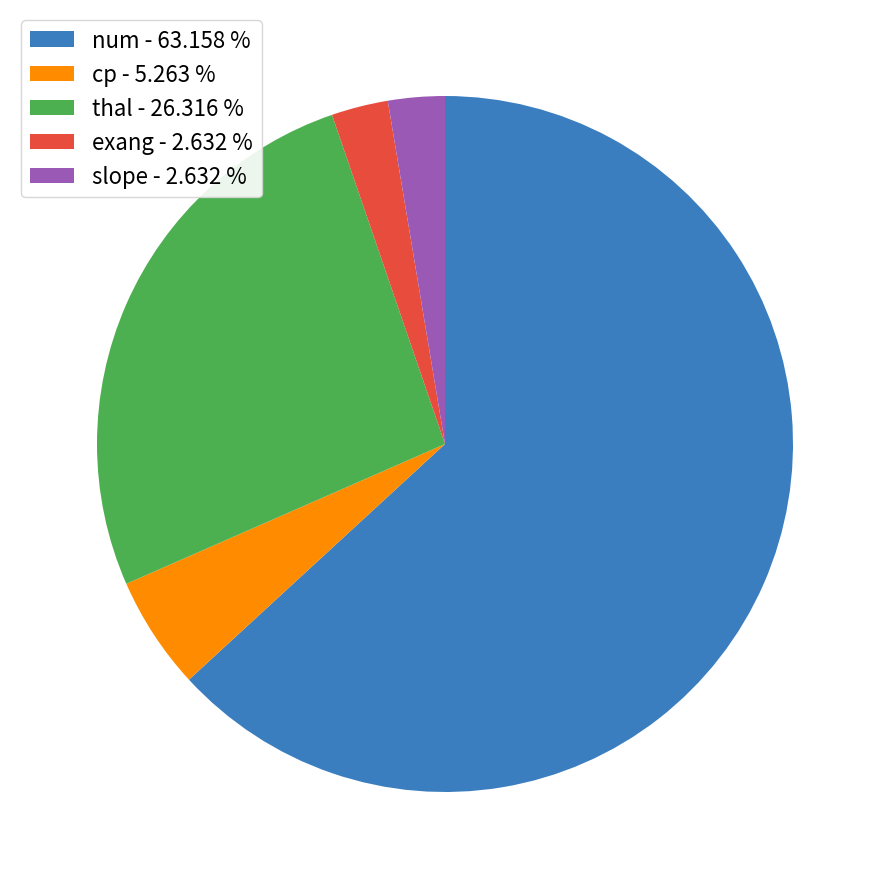

Do num - 63.158 % and exang - 2.632 % together represent more than half of the pie?

Yes